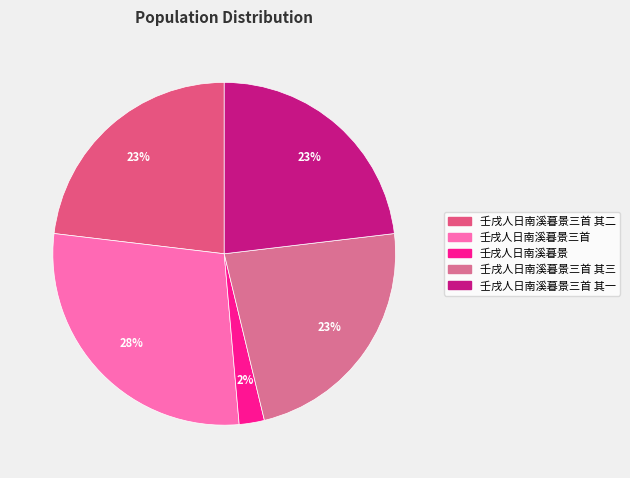

What percentage is the 壬戌人日南溪暮景 slice, to the nearest percent?

2%